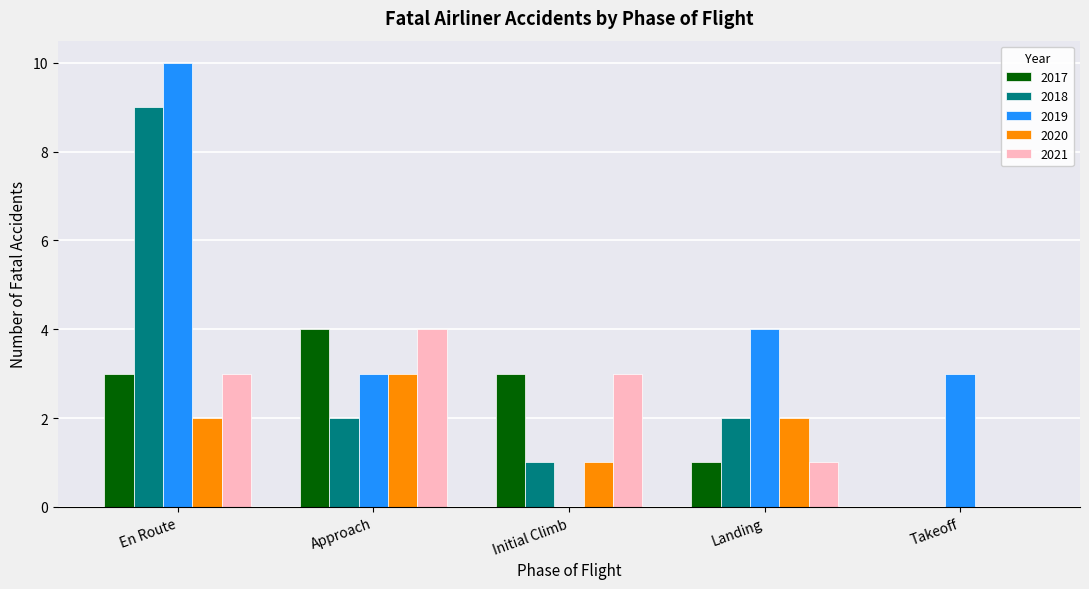

True or false: 2019 has a value of 10 at En Route.

True